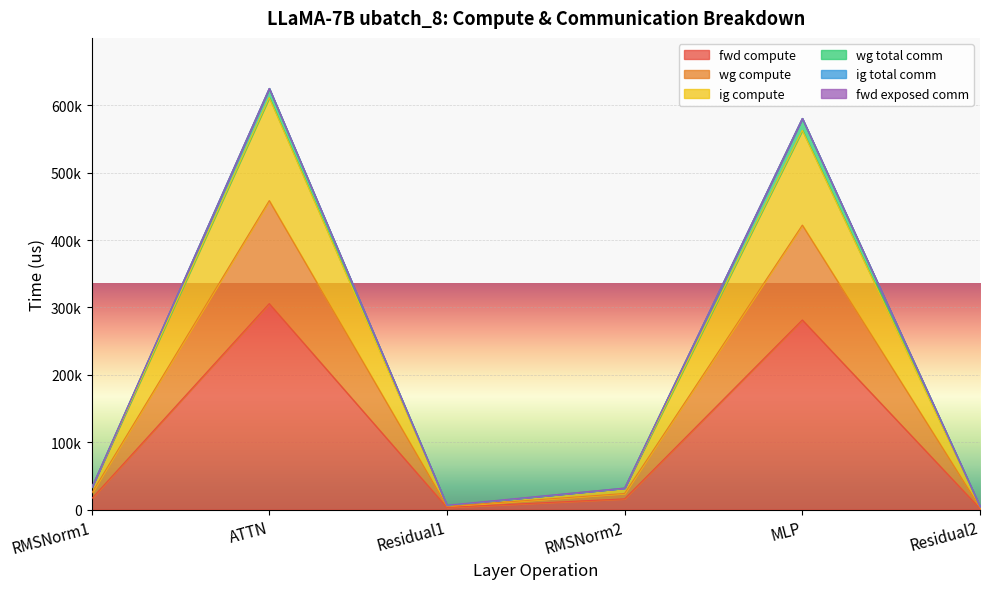

Is it true that wg compute equals 6553.6 at Residual1?

True